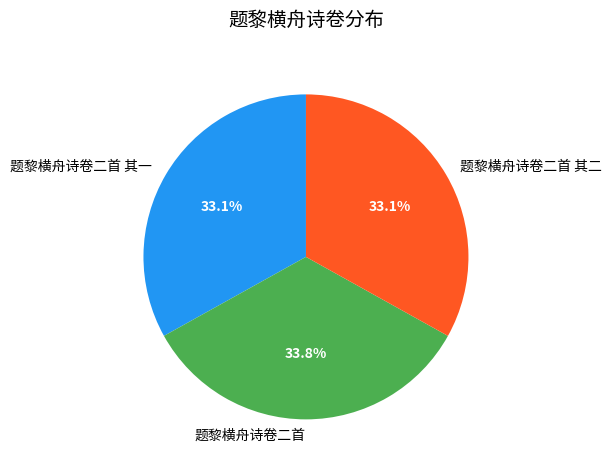

How many segments does this pie chart have?

3